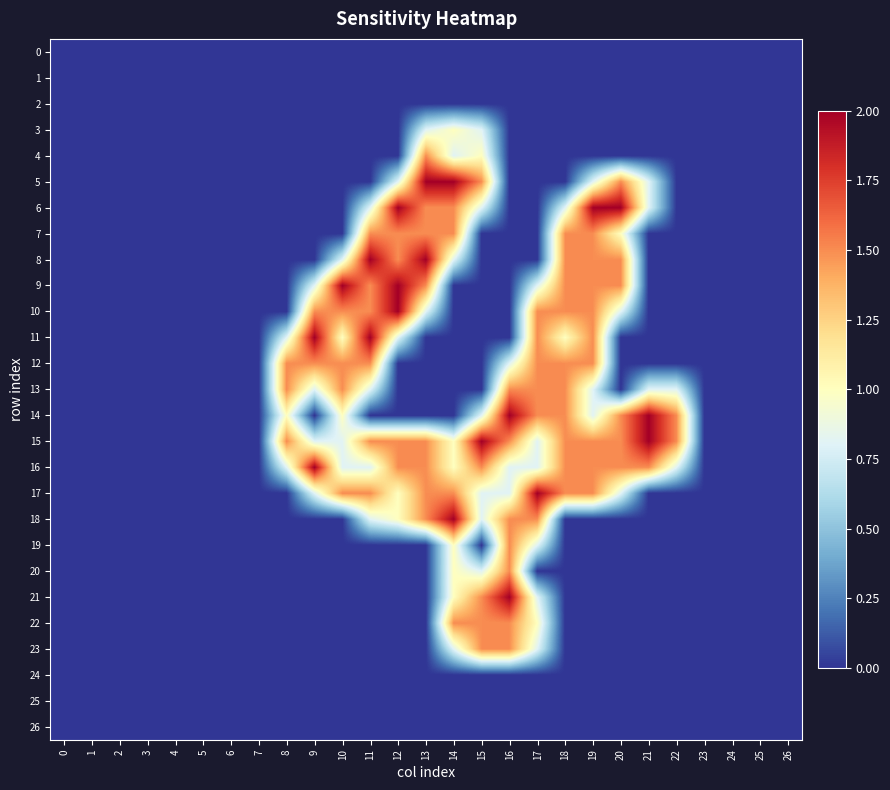

Reading left to right, list all the values displayed in this chart.

0: 0=0.0	1=0.0	2=0.0	3=0.0	4=0.0	5=0.0	6=0.0	7=0.0	8=0.0	9=0.0	10=0.0	11=0.0	12=0.0	13=0.0	14=0.0	15=0.0	16=0.0	17=0.0	18=0.0	19=0.0	20=0.0	21=0.0	22=0.0	23=0.0	24=0.0	25=0.0	26=0.0
1: 0=0.0	1=0.0	2=0.0	3=0.0	4=0.0	5=0.0	6=0.0	7=0.0	8=0.0	9=0.0	10=0.0	11=0.0	12=0.0	13=0.0	14=0.0	15=0.0	16=0.0	17=0.0	18=0.0	19=0.0	20=0.0	21=0.0	22=0.0	23=0.0	24=0.0	25=0.0	26=0.0
2: 0=0.0	1=0.0	2=0.0	3=0.0	4=0.0	5=0.0	6=0.0	7=0.0	8=0.0	9=0.0	10=0.0	11=0.0	12=0.0	13=0.0	14=0.0	15=0.0	16=0.0	17=0.0	18=0.0	19=0.0	20=0.0	21=0.0	22=0.0	23=0.0	24=0.0	25=0.0	26=0.0
3: 0=0.0	1=0.0	2=0.0	3=0.0	4=0.0	5=0.0	6=0.0	7=0.0	8=0.0	9=0.0	10=0.0	11=0.0	12=0.0	13=0.8	14=1.0	15=0.8	16=0.0	17=0.0	18=0.0	19=0.0	20=0.0	21=0.0	22=0.0	23=0.0	24=0.0	25=0.0	26=0.0
4: 0=0.0	1=0.0	2=0.0	3=0.0	4=0.0	5=0.0	6=0.0	7=0.0	8=0.0	9=0.0	10=0.0	11=0.0	12=0.0	13=1.5	14=0.8	15=1.0	16=0.0	17=0.0	18=0.0	19=0.0	20=0.0	21=0.0	22=0.0	23=0.0	24=0.0	25=0.0	26=0.0
5: 0=0.0	1=0.0	2=0.0	3=0.0	4=0.0	5=0.0	6=0.0	7=0.0	8=0.0	9=0.0	10=0.0	11=0.0	12=0.8	13=2.0	14=2.0	15=1.5	16=0.0	17=0.0	18=0.0	19=0.8	20=1.5	21=0.8	22=0.0	23=0.0	24=0.0	25=0.0	26=0.0
6: 0=0.0	1=0.0	2=0.0	3=0.0	4=0.0	5=0.0	6=0.0	7=0.0	8=0.0	9=0.0	10=0.0	11=0.8	12=2.0	13=1.5	14=1.5	15=0.8	16=0.0	17=0.0	18=0.8	19=2.0	20=2.0	21=0.8	22=0.0	23=0.0	24=0.0	25=0.0	26=0.0
7: 0=0.0	1=0.0	2=0.0	3=0.0	4=0.0	5=0.0	6=0.0	7=0.0	8=0.0	9=0.0	10=0.0	11=1.5	12=1.5	13=1.5	14=1.5	15=0.0	16=0.0	17=0.0	18=1.5	19=1.5	20=1.0	21=0.0	22=0.0	23=0.0	24=0.0	25=0.0	26=0.0
8: 0=0.0	1=0.0	2=0.0	3=0.0	4=0.0	5=0.0	6=0.0	7=0.0	8=0.0	9=0.0	10=0.8	11=2.0	12=1.5	13=2.0	14=0.8	15=0.0	16=0.0	17=0.0	18=1.5	19=1.5	20=1.5	21=0.0	22=0.0	23=0.0	24=0.0	25=0.0	26=0.0
9: 0=0.0	1=0.0	2=0.0	3=0.0	4=0.0	5=0.0	6=0.0	7=0.0	8=0.0	9=0.8	10=2.0	11=1.5	12=2.0	13=1.5	14=0.0	15=0.0	16=0.0	17=0.8	18=1.5	19=1.5	20=1.5	21=0.0	22=0.0	23=0.0	24=0.0	25=0.0	26=0.0
10: 0=0.0	1=0.0	2=0.0	3=0.0	4=0.0	5=0.0	6=0.0	7=0.0	8=0.0	9=1.5	10=1.5	11=1.5	12=2.0	13=0.8	14=0.0	15=0.0	16=0.0	17=1.5	18=1.5	19=1.5	20=0.8	21=0.0	22=0.0	23=0.0	24=0.0	25=0.0	26=0.0
11: 0=0.0	1=0.0	2=0.0	3=0.0	4=0.0	5=0.0	6=0.0	7=0.0	8=0.8	9=2.0	10=1.0	11=2.0	12=0.8	13=0.0	14=0.0	15=0.0	16=0.0	17=1.5	18=1.0	19=1.5	20=0.0	21=0.0	22=0.0	23=0.0	24=0.0	25=0.0	26=0.0
12: 0=0.0	1=0.0	2=0.0	3=0.0	4=0.0	5=0.0	6=0.0	7=0.0	8=1.5	9=1.5	10=1.5	11=1.5	12=0.0	13=0.0	14=0.0	15=0.0	16=0.8	17=1.5	18=1.5	19=1.5	20=0.0	21=0.0	22=0.0	23=0.0	24=0.0	25=0.0	26=0.0
13: 0=0.0	1=0.0	2=0.0	3=0.0	4=0.0	5=0.0	6=0.0	7=0.0	8=1.5	9=0.8	10=1.5	11=0.8	12=0.0	13=0.0	14=0.0	15=0.0	16=1.5	17=1.5	18=1.5	19=0.8	20=0.0	21=0.8	22=0.8	23=0.0	24=0.0	25=0.0	26=0.0
14: 0=0.0	1=0.0	2=0.0	3=0.0	4=0.0	5=0.0	6=0.0	7=0.0	8=1.0	9=0.0	10=1.0	11=0.0	12=0.0	13=0.0	14=0.0	15=0.8	16=2.0	17=1.5	18=1.5	19=0.8	20=1.5	21=2.0	22=1.5	23=0.0	24=0.0	25=0.0	26=0.0
15: 0=0.0	1=0.0	2=0.0	3=0.0	4=0.0	5=0.0	6=0.0	7=0.0	8=1.5	9=0.8	10=0.8	11=1.5	12=1.5	13=1.5	14=1.0	15=2.0	16=1.5	17=0.8	18=1.5	19=1.5	20=1.5	21=2.0	22=1.5	23=0.0	24=0.0	25=0.0	26=0.0
16: 0=0.0	1=0.0	2=0.0	3=0.0	4=0.0	5=0.0	6=0.0	7=0.0	8=0.8	9=2.0	10=0.8	11=0.8	12=1.5	13=1.5	14=1.0	15=1.5	16=0.8	17=0.8	18=1.5	19=1.5	20=1.5	21=1.5	22=0.8	23=0.0	24=0.0	25=0.0	26=0.0
17: 0=0.0	1=0.0	2=0.0	3=0.0	4=0.0	5=0.0	6=0.0	7=0.0	8=0.0	9=0.8	10=1.5	11=1.5	12=1.0	13=1.5	14=1.5	15=0.8	16=0.8	17=2.0	18=1.5	19=1.5	20=0.8	21=0.0	22=0.0	23=0.0	24=0.0	25=0.0	26=0.0
18: 0=0.0	1=0.0	2=0.0	3=0.0	4=0.0	5=0.0	6=0.0	7=0.0	8=0.0	9=0.0	10=0.0	11=0.8	12=1.0	13=1.5	14=2.0	15=0.8	16=1.5	17=1.5	18=0.0	19=0.0	20=0.0	21=0.0	22=0.0	23=0.0	24=0.0	25=0.0	26=0.0
19: 0=0.0	1=0.0	2=0.0	3=0.0	4=0.0	5=0.0	6=0.0	7=0.0	8=0.0	9=0.0	10=0.0	11=0.0	12=0.0	13=0.0	14=1.0	15=0.0	16=1.5	17=0.8	18=0.0	19=0.0	20=0.0	21=0.0	22=0.0	23=0.0	24=0.0	25=0.0	26=0.0
20: 0=0.0	1=0.0	2=0.0	3=0.0	4=0.0	5=0.0	6=0.0	7=0.0	8=0.0	9=0.0	10=0.0	11=0.0	12=0.0	13=0.0	14=1.0	15=0.8	16=1.5	17=0.0	18=0.0	19=0.0	20=0.0	21=0.0	22=0.0	23=0.0	24=0.0	25=0.0	26=0.0
21: 0=0.0	1=0.0	2=0.0	3=0.0	4=0.0	5=0.0	6=0.0	7=0.0	8=0.0	9=0.0	10=0.0	11=0.0	12=0.0	13=0.0	14=1.0	15=1.5	16=2.0	17=0.8	18=0.0	19=0.0	20=0.0	21=0.0	22=0.0	23=0.0	24=0.0	25=0.0	26=0.0
22: 0=0.0	1=0.0	2=0.0	3=0.0	4=0.0	5=0.0	6=0.0	7=0.0	8=0.0	9=0.0	10=0.0	11=0.0	12=0.0	13=0.0	14=1.5	15=1.5	16=1.5	17=1.0	18=0.0	19=0.0	20=0.0	21=0.0	22=0.0	23=0.0	24=0.0	25=0.0	26=0.0
23: 0=0.0	1=0.0	2=0.0	3=0.0	4=0.0	5=0.0	6=0.0	7=0.0	8=0.0	9=0.0	10=0.0	11=0.0	12=0.0	13=0.0	14=0.8	15=1.5	16=1.5	17=0.8	18=0.0	19=0.0	20=0.0	21=0.0	22=0.0	23=0.0	24=0.0	25=0.0	26=0.0
24: 0=0.0	1=0.0	2=0.0	3=0.0	4=0.0	5=0.0	6=0.0	7=0.0	8=0.0	9=0.0	10=0.0	11=0.0	12=0.0	13=0.0	14=0.0	15=0.0	16=0.0	17=0.0	18=0.0	19=0.0	20=0.0	21=0.0	22=0.0	23=0.0	24=0.0	25=0.0	26=0.0
25: 0=0.0	1=0.0	2=0.0	3=0.0	4=0.0	5=0.0	6=0.0	7=0.0	8=0.0	9=0.0	10=0.0	11=0.0	12=0.0	13=0.0	14=0.0	15=0.0	16=0.0	17=0.0	18=0.0	19=0.0	20=0.0	21=0.0	22=0.0	23=0.0	24=0.0	25=0.0	26=0.0
26: 0=0.0	1=0.0	2=0.0	3=0.0	4=0.0	5=0.0	6=0.0	7=0.0	8=0.0	9=0.0	10=0.0	11=0.0	12=0.0	13=0.0	14=0.0	15=0.0	16=0.0	17=0.0	18=0.0	19=0.0	20=0.0	21=0.0	22=0.0	23=0.0	24=0.0	25=0.0	26=0.0